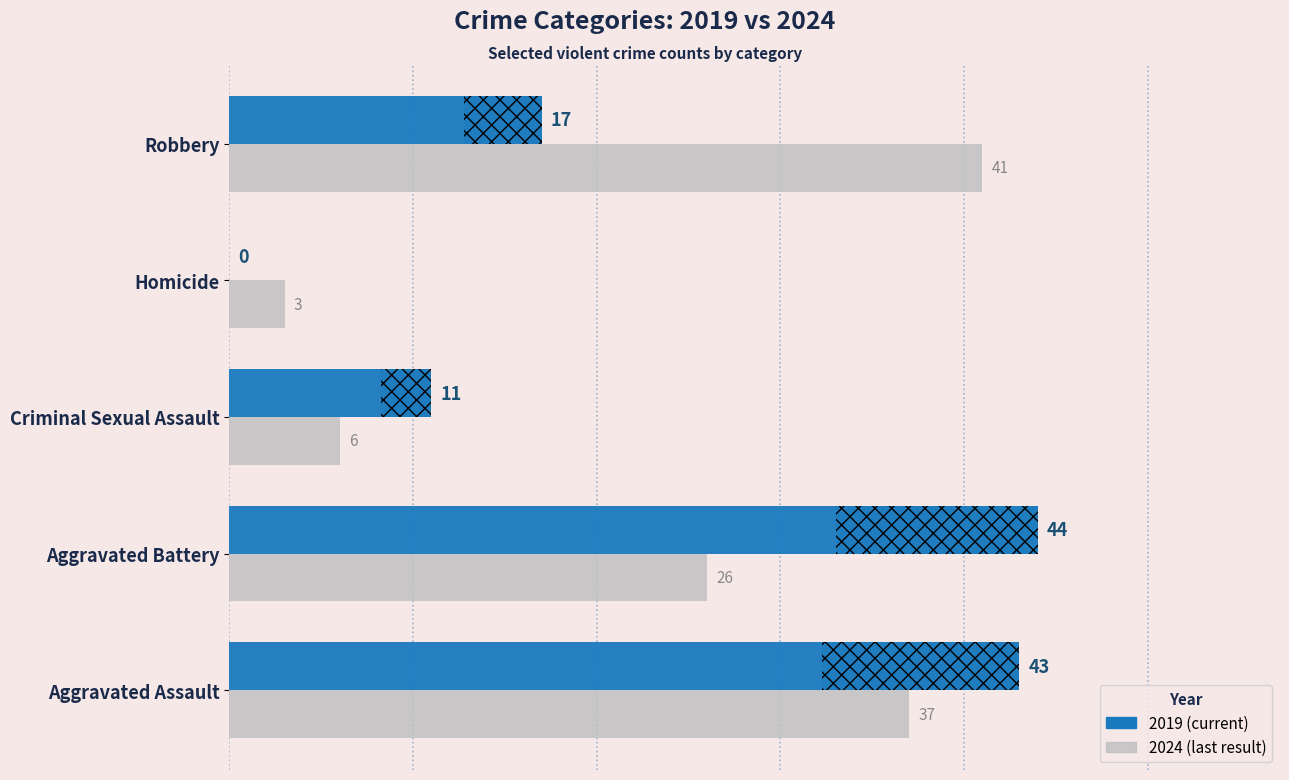

How many data points in 2024 are above 26?

2